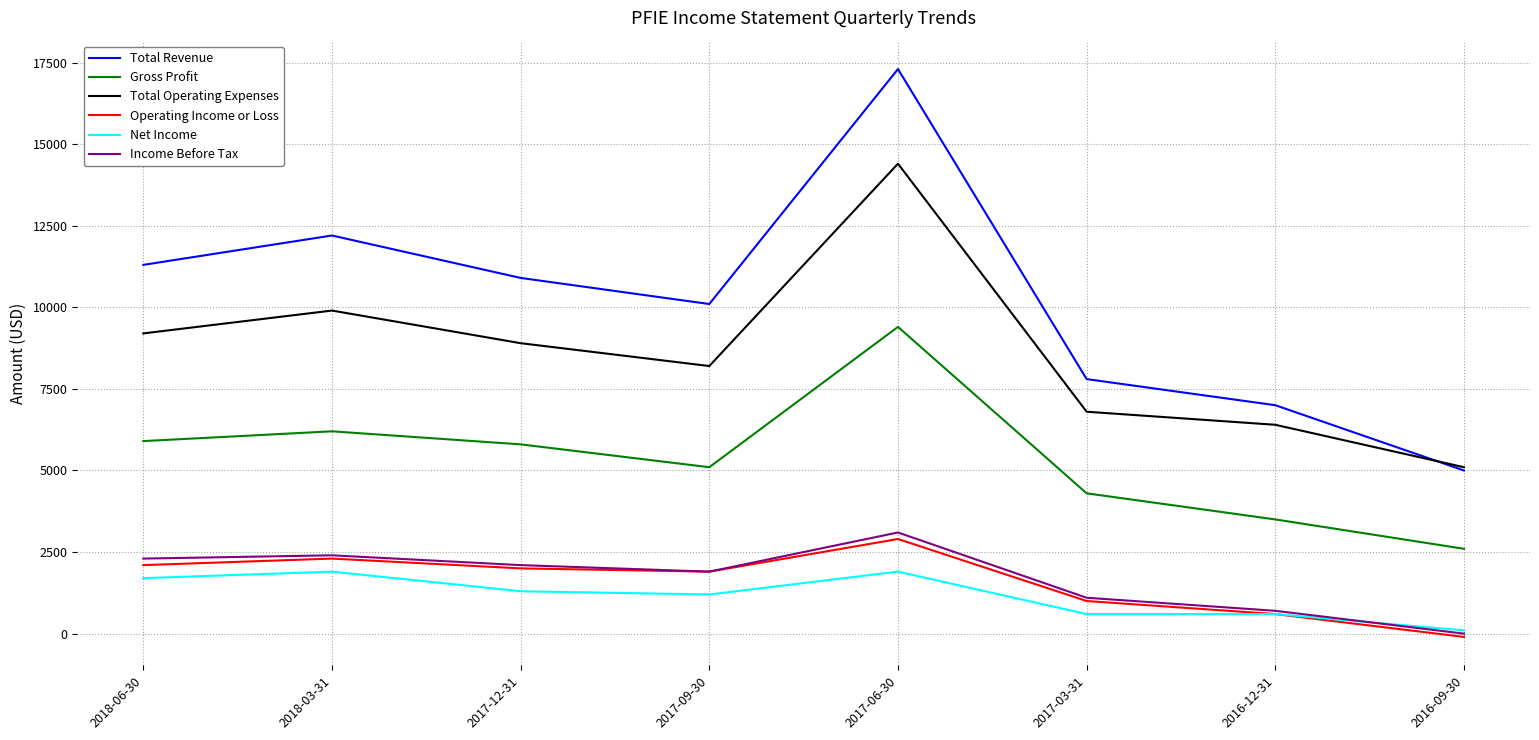

What is the sum of all Total Revenue values?

81600